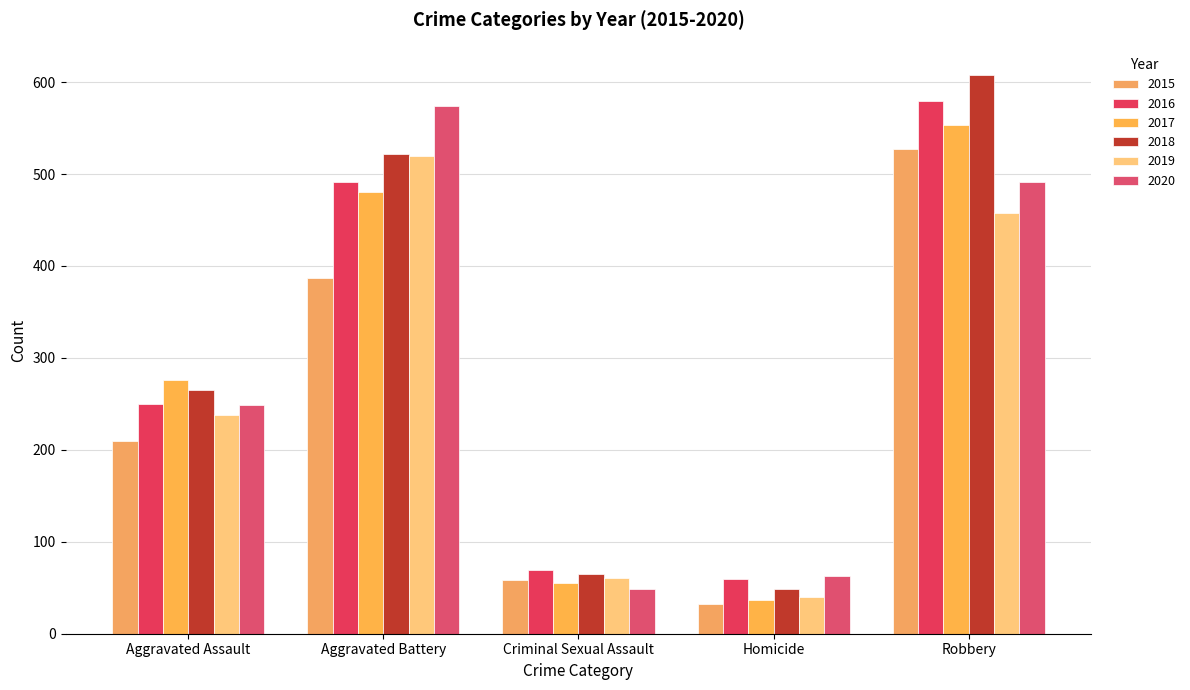

What is the spread (max minus min) of values at Homicide?

31